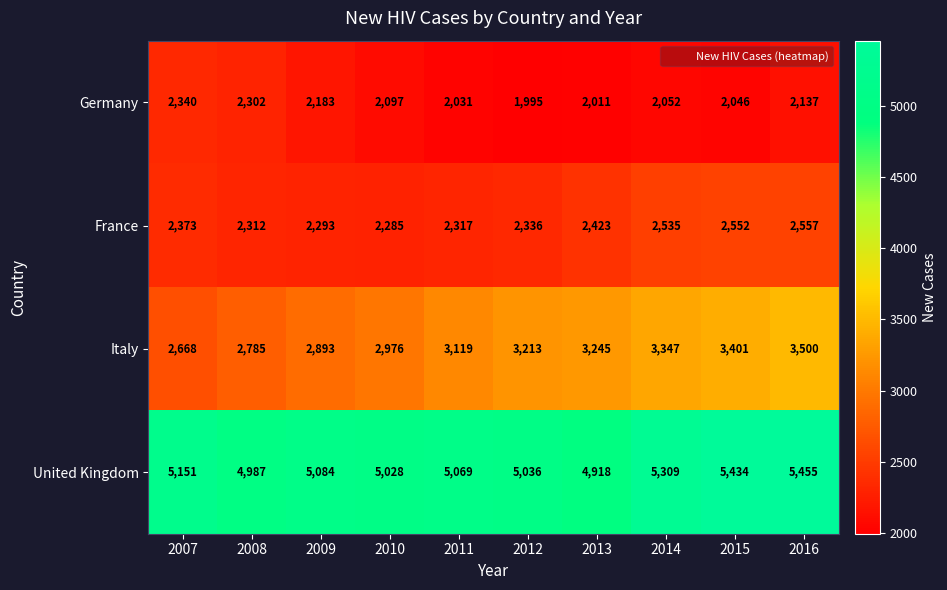

What value does the France series have at 2013, to the nearest 5?

2425